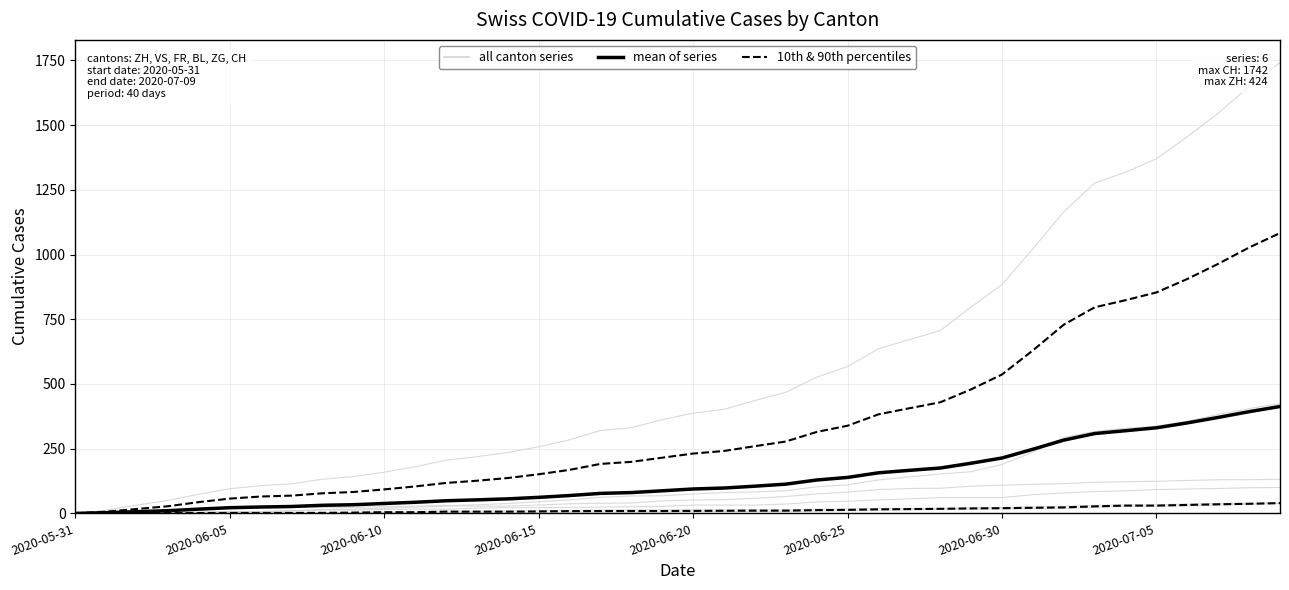

At which label does mean of series first exceed 94?

2020-06-20